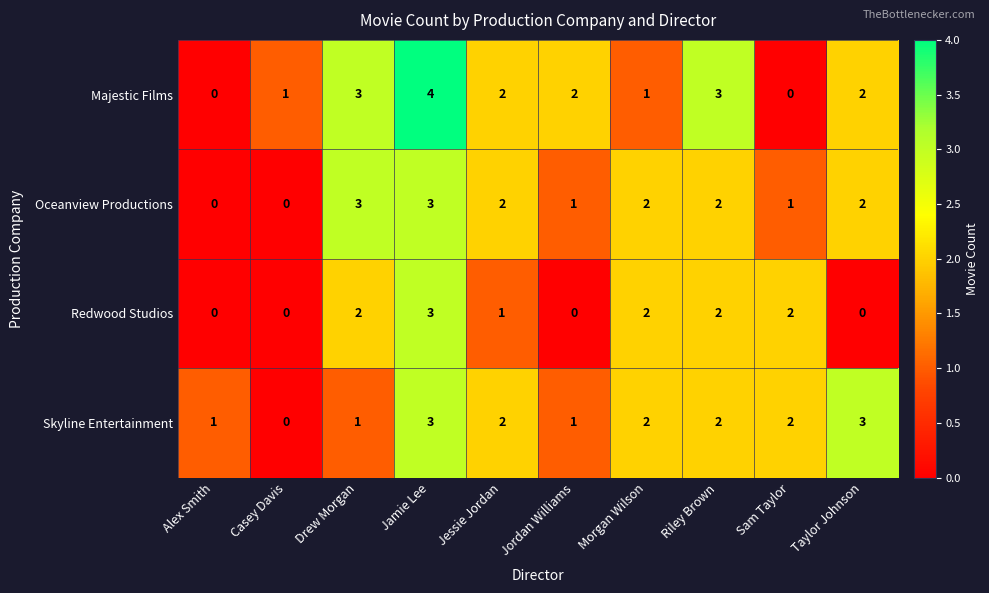

What is the maximum value shown in the chart?

4